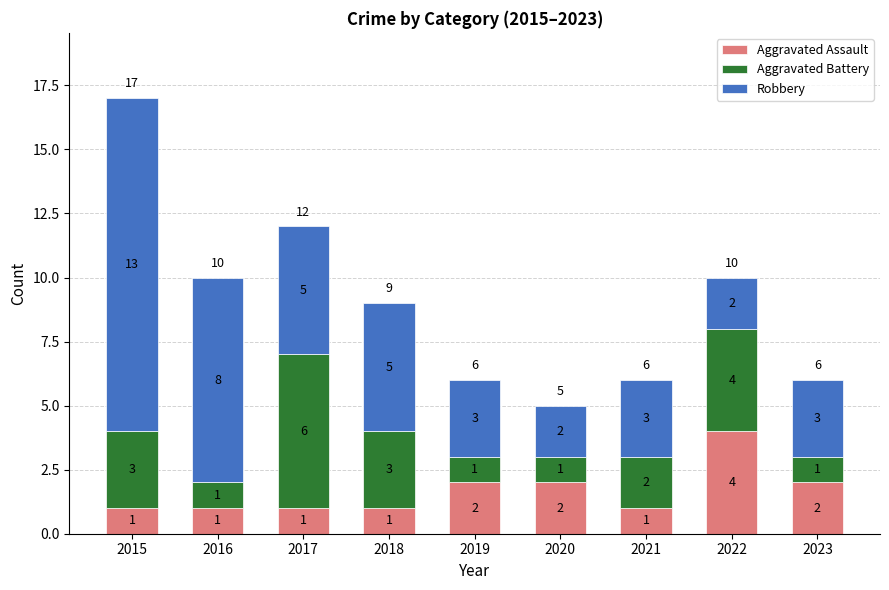

What are all the series names shown in the legend?

Aggravated Assault, Aggravated Battery, Robbery